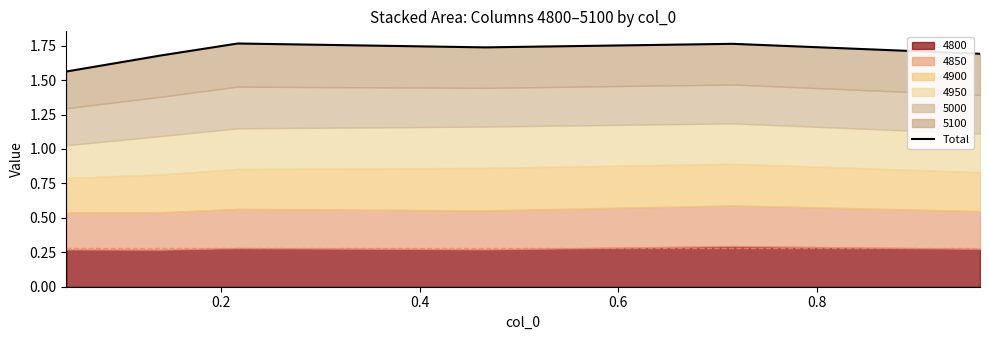

Count the values in the range 1 to 2.

6